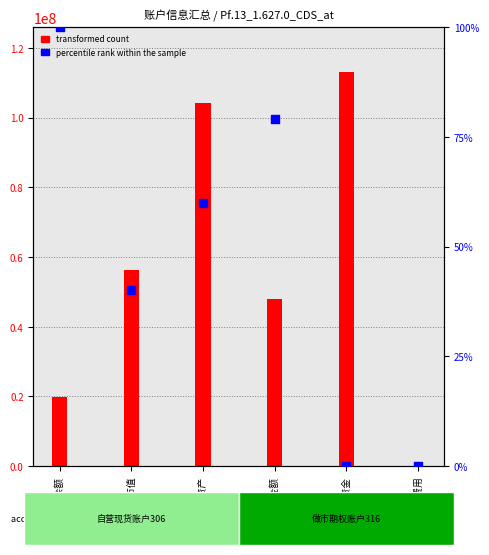

What is the ratio of the value at 总资产 to the value at ETF市值?

1.5